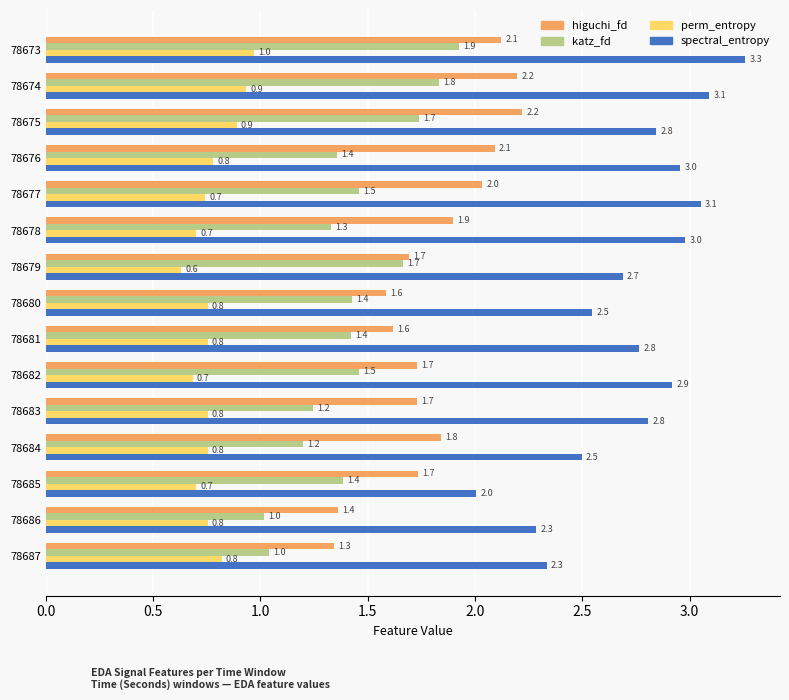

What is the total value across all series at 78685?

5.8